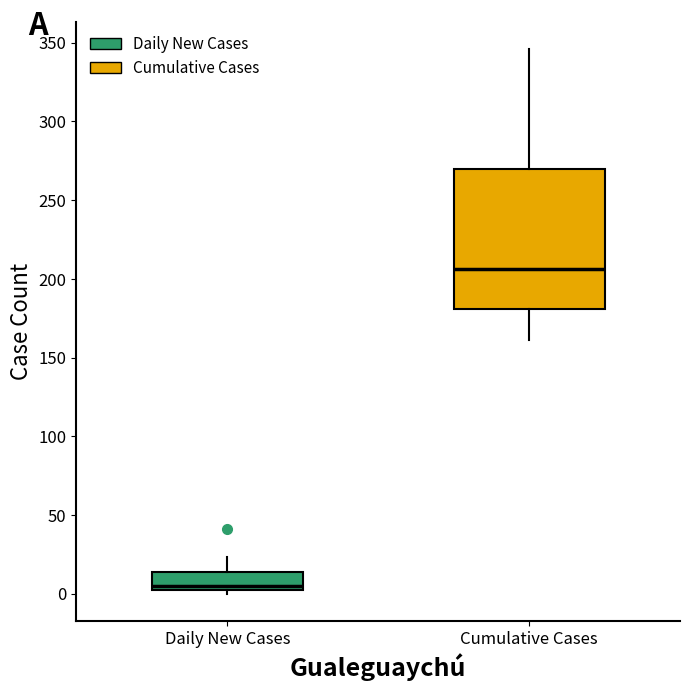

Reading left to right, transcribe this box plot: for each box, give where its median line is, the range the box spans, and where its two whiskers end, as read against the y-axis. The values are not printed on the chart, so give them approximately, as read against the axis.

Daily New Cases: median 5, box 0 to 15, whiskers 0 (just below the box's lower edge) to 25
Cumulative Cases: median 205, box 180 to 270, whiskers 160 to 345